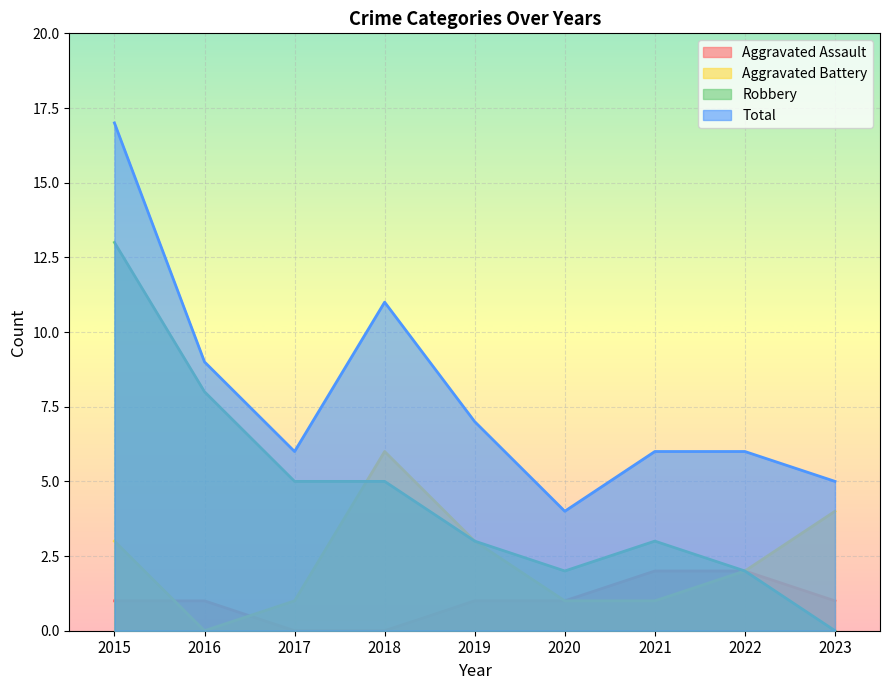

How many data points does each series have?

9